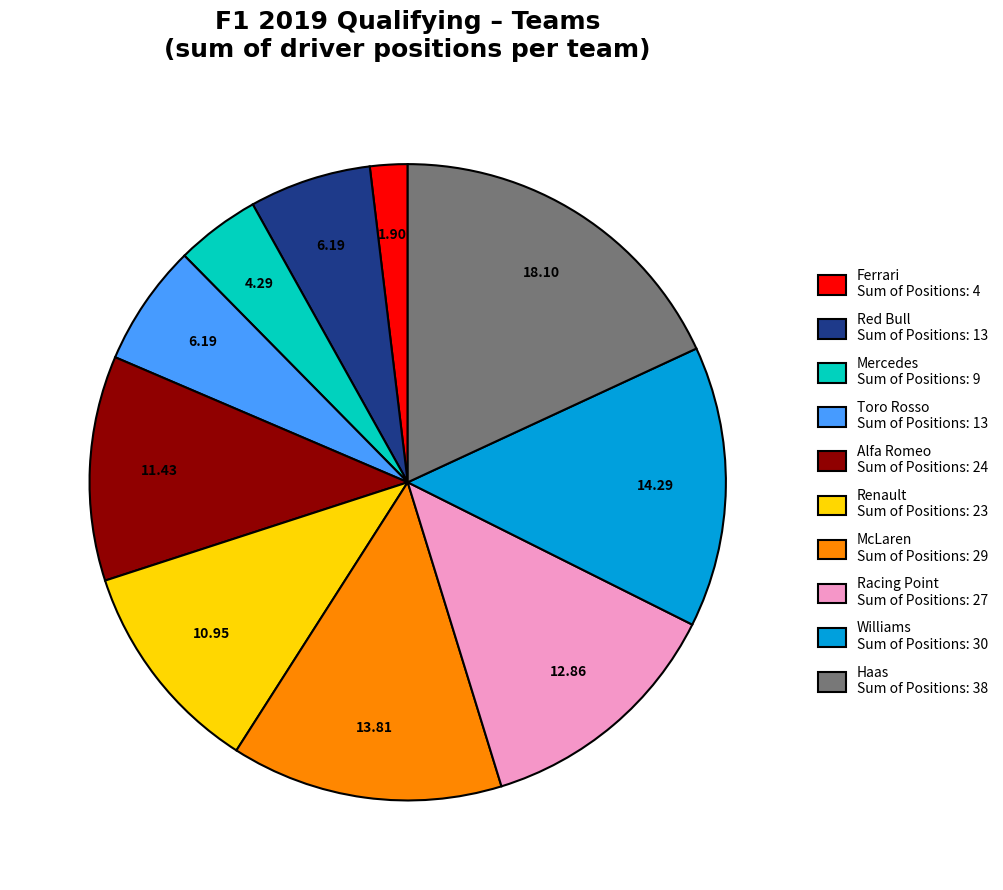

Does Mercedes Sum of Positions: 9 account for over 50% of the chart?

No